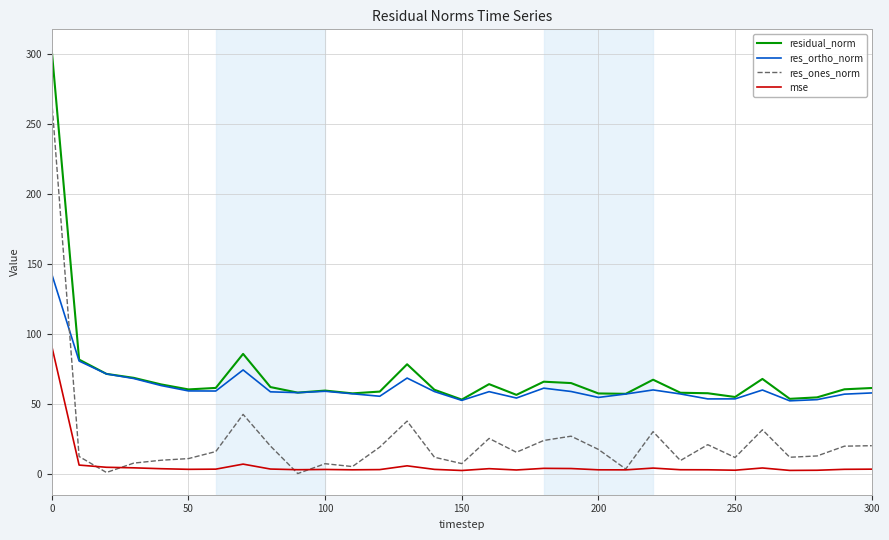

True or false: res_ones_norm and res_ortho_norm cross at least once.

True